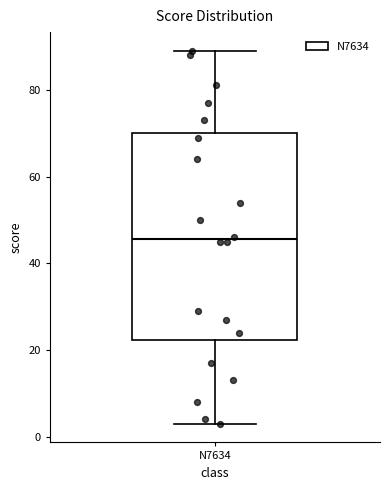

Transcribe this box plot: give where the median line is, the range the box spans, and where the two whiskers end, as read against the y-axis. The values are not printed on the chart, so give them approximately, as read against the axis.

median 46, box 22 to 70, whiskers 4 to 90